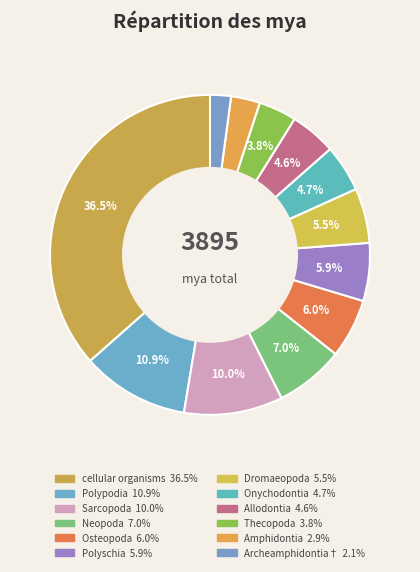

Which category has the biggest portion of the pie?

cellular organisms